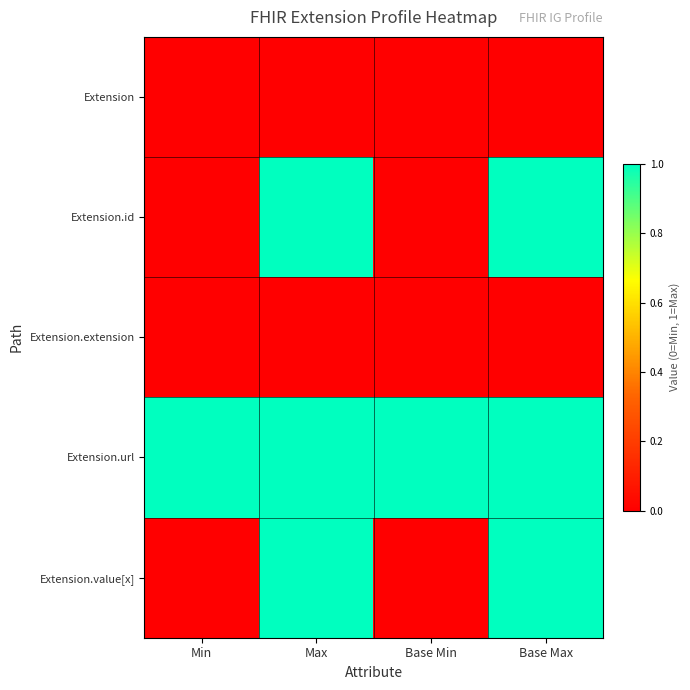

How many distinct data groups are displayed?

5